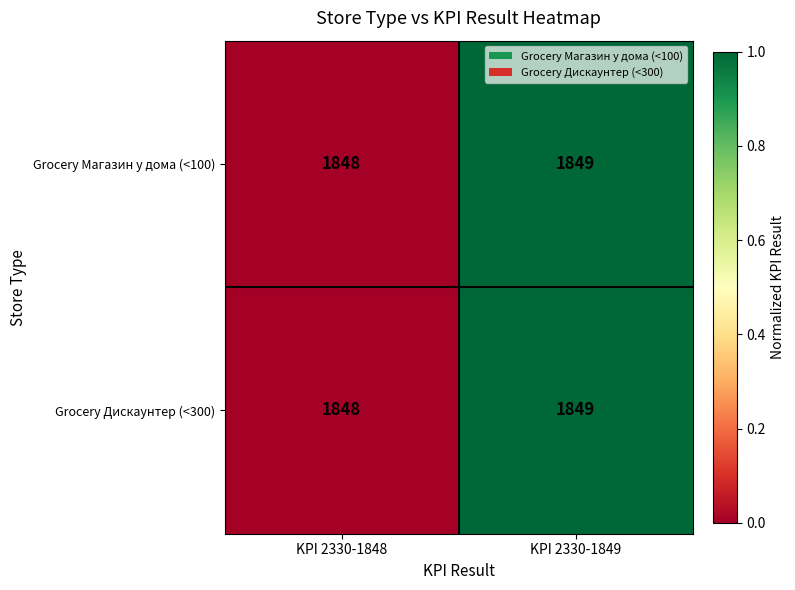

What is the sum of all Grocery Магазин у дома (<100) values?

3697